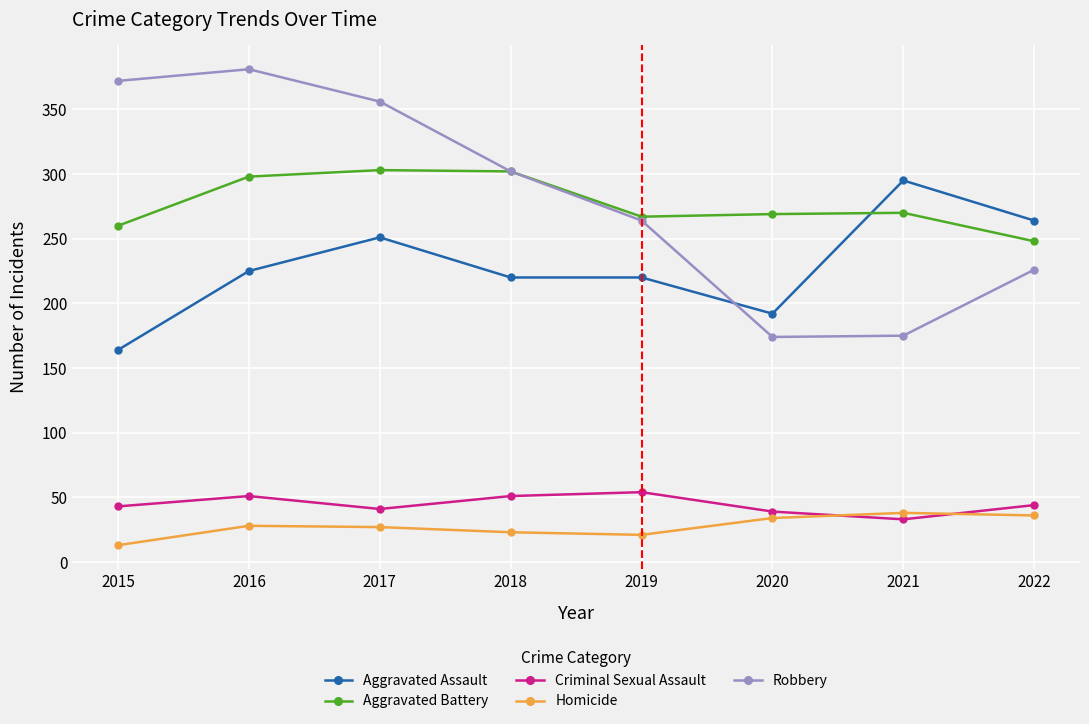

Count the number of categories in the chart.

8